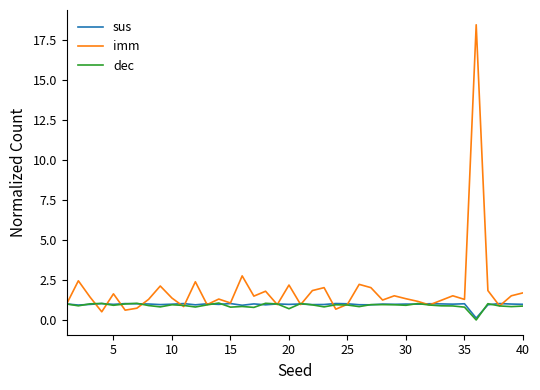

Which series has the largest range (max minus min)?

imm